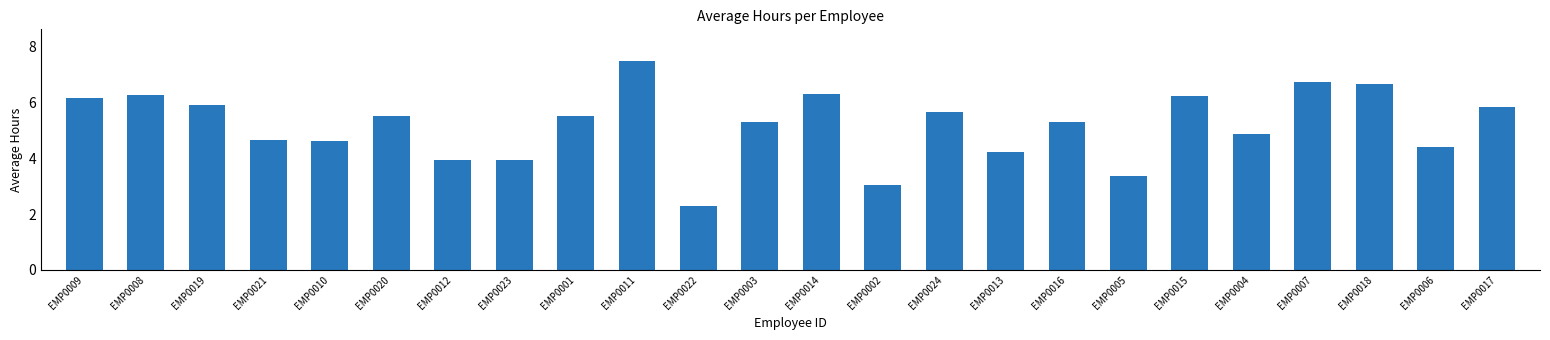

What is the label of the 24th bar from the left?

EMP0017